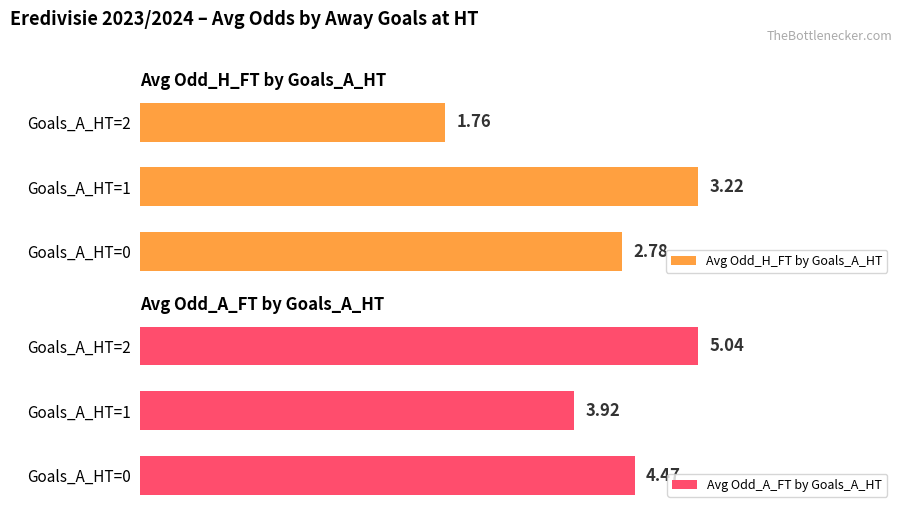

List the labels in order of Avg Odd_H_FT by Goals_A_HT value, largest first.

Goals_A_HT=1, Goals_A_HT=0, Goals_A_HT=2